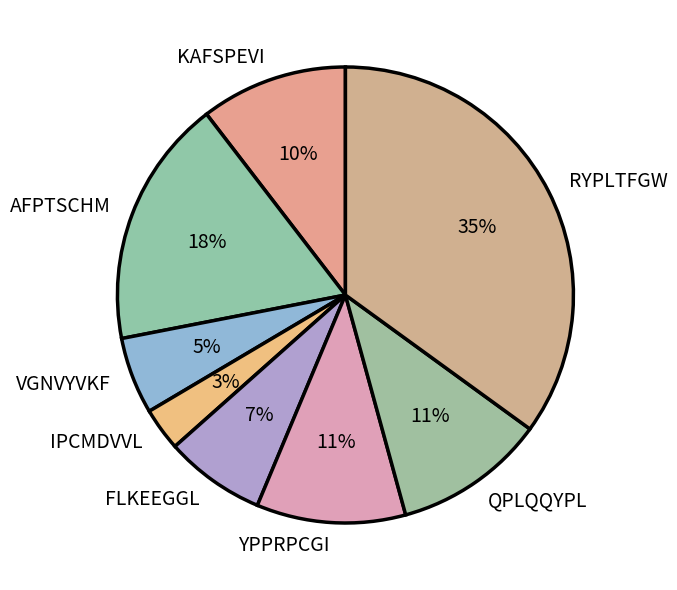

Approximately how many times larger is the value at QPLQQYPL compared to AFPTSCHM?

0.6